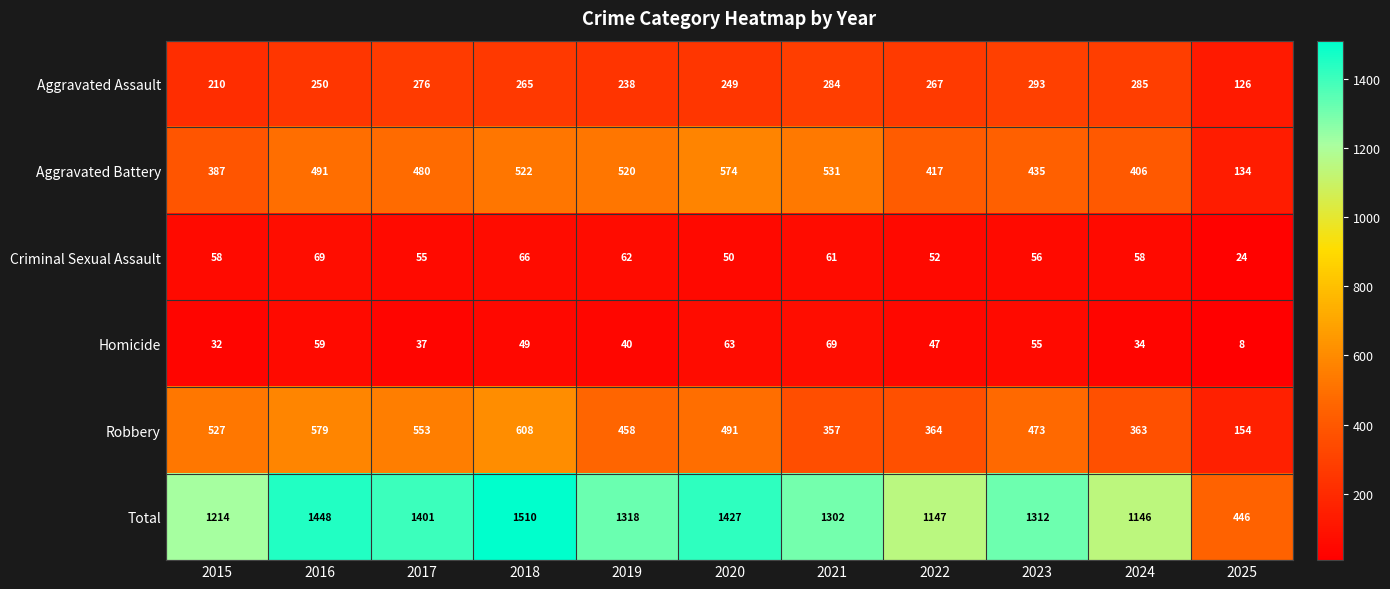

The Aggravated Assault series shows 223 at 2025. True or false?

False